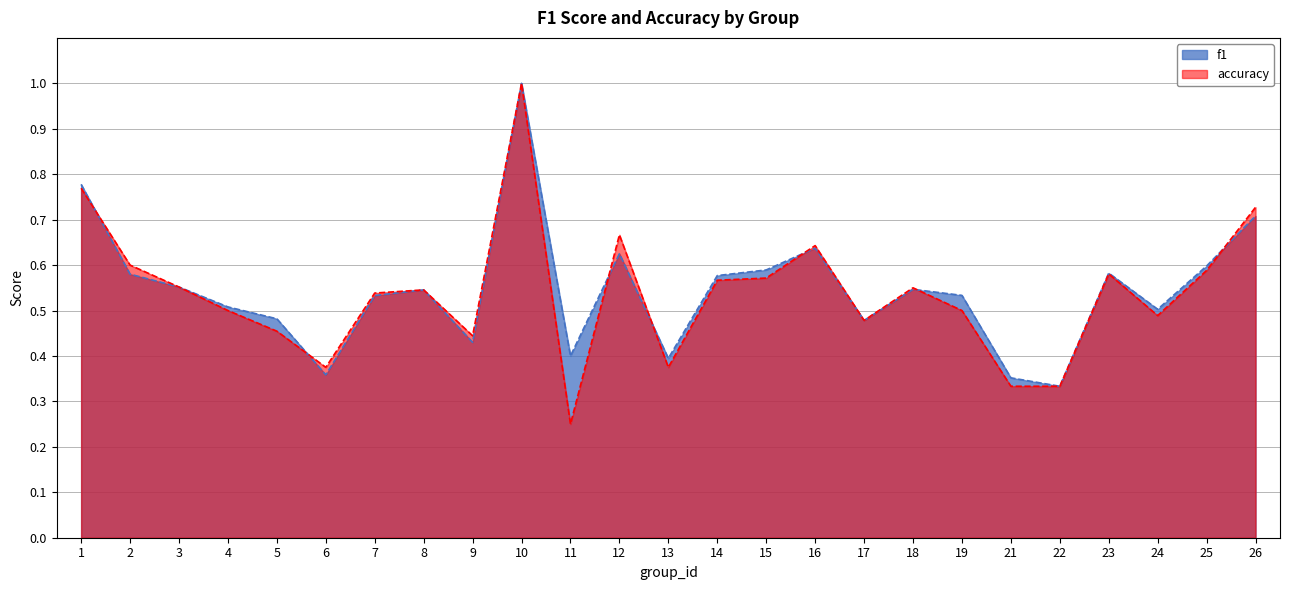

True or false: accuracy and f1 cross at least once.

True